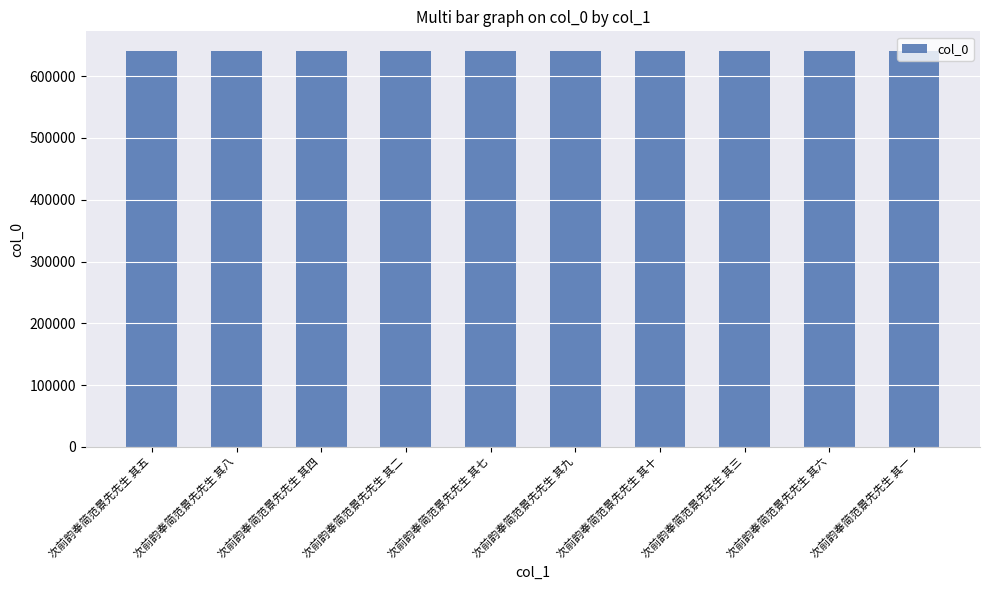

What is the label of the 5th bar from the left?

次前韵奉简范景先先生 其七